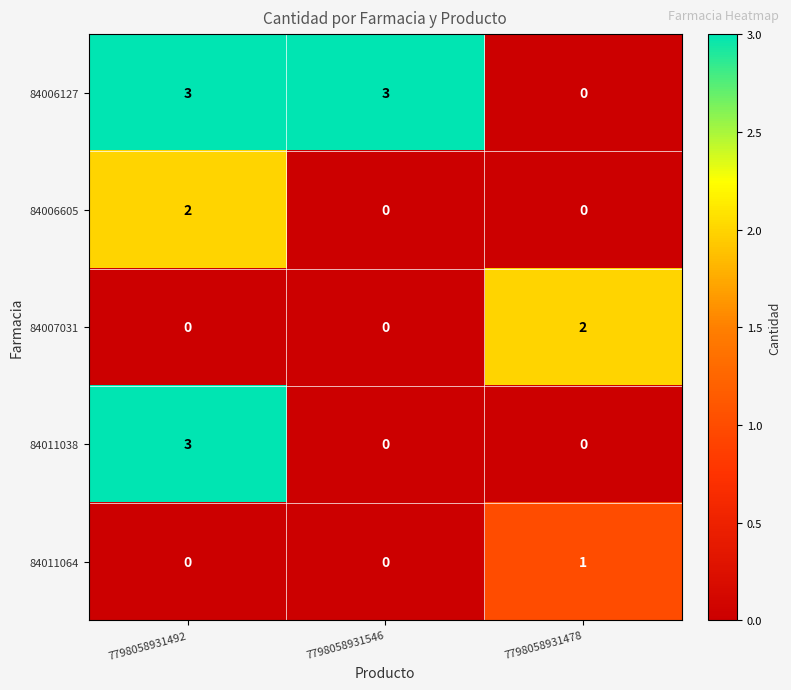

What is the difference between the highest and lowest values at 7798058931546?

3